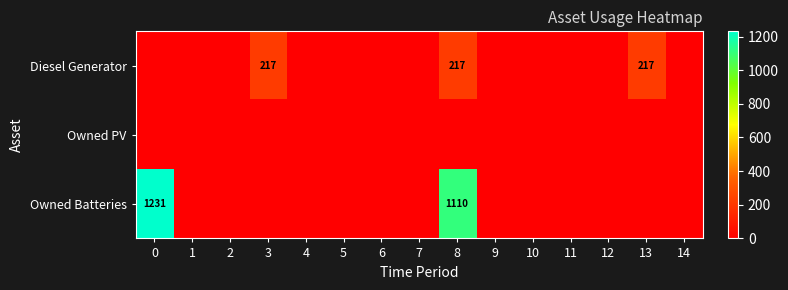

List the labels in order of Diesel Generator value, smallest first.

0, 1, 2, 4, 5, 6, 7, 9, 10, 11, 12, 14, 3, 8, 13